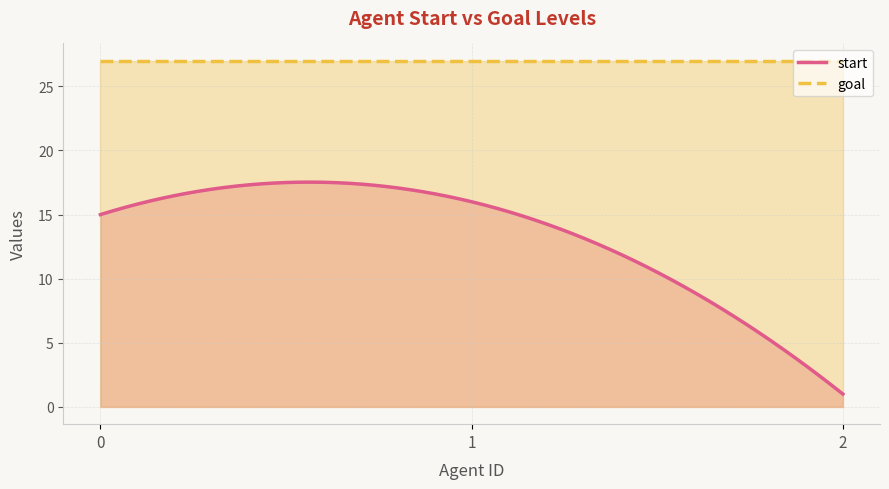

Does the chart have visible grid lines?

Yes